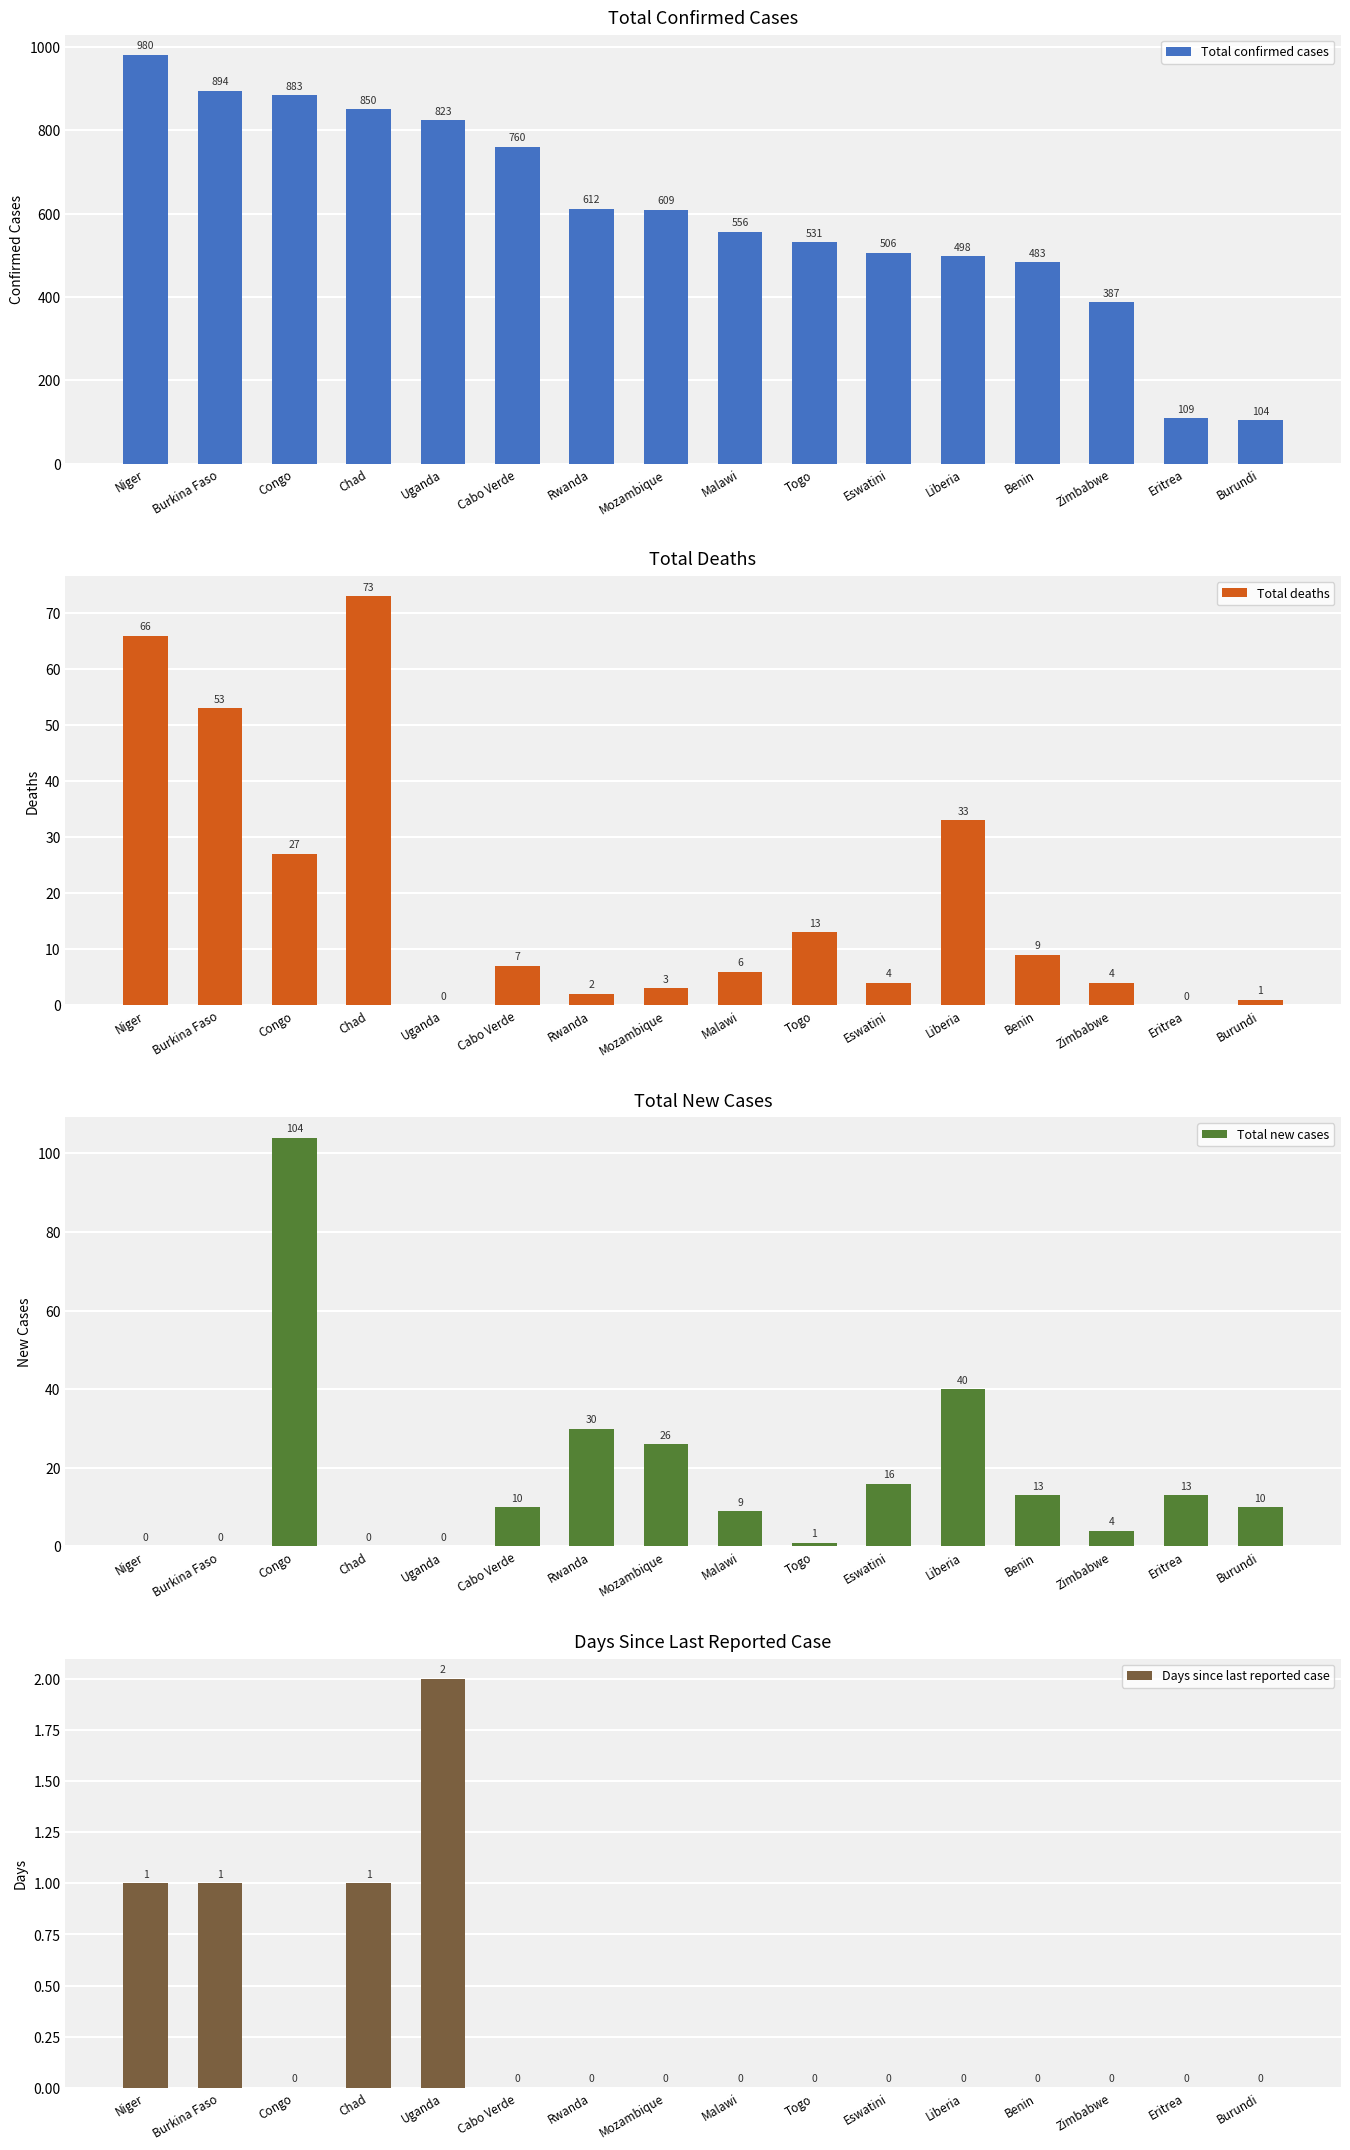

Which series has the largest total across all categories?

Total confirmed cases